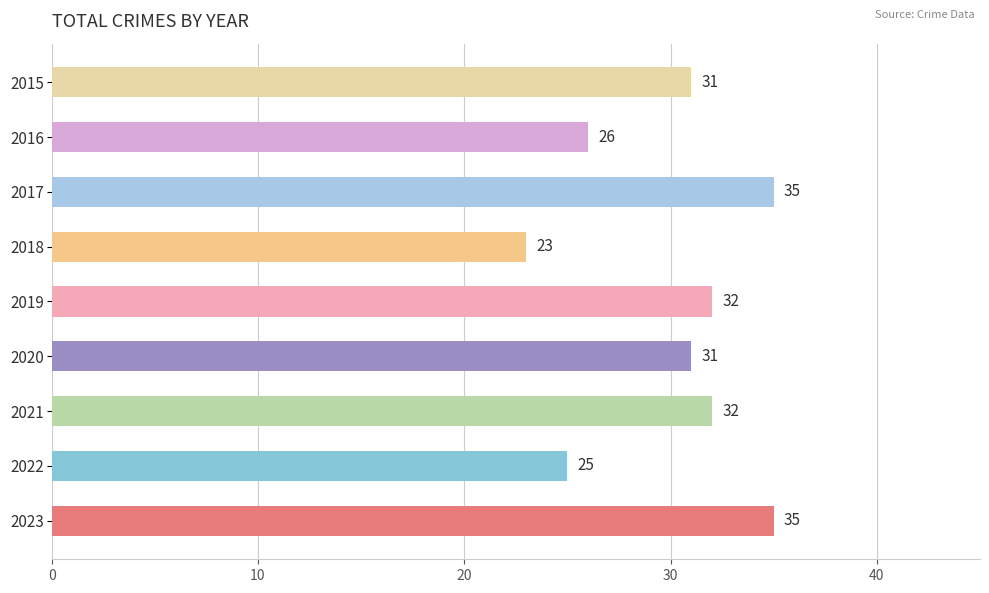

What is the difference between the maximum and minimum values?

12